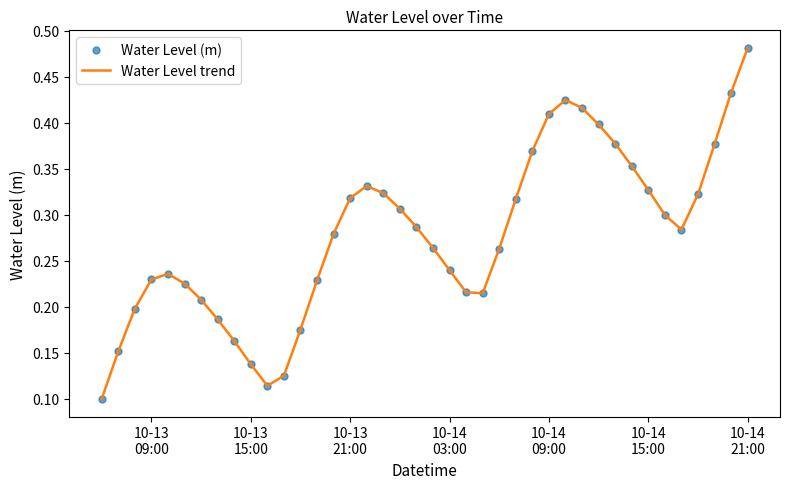

What are all the series names shown in the legend?

Water Level (m), Water Level trend